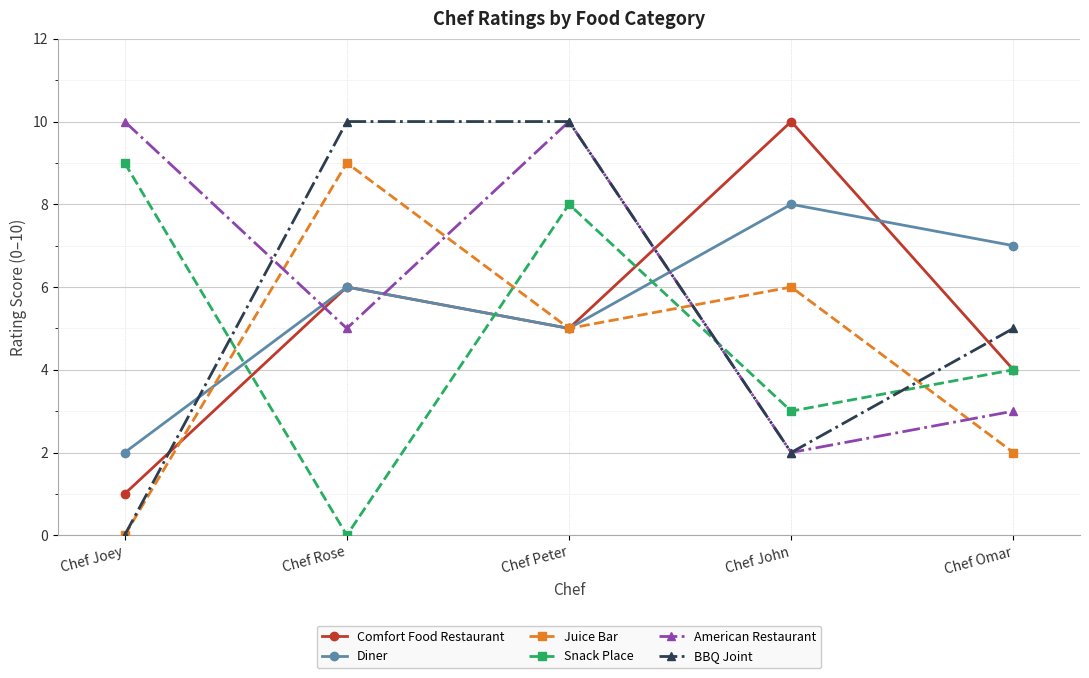

Reading left to right, extract all data points from this chart.

Comfort Food Restaurant: 1	6	5	10	4
Diner: 2	6	5	8	7
Juice Bar: 0	9	5	6	2
Snack Place: 9	0	8	3	4
American Restaurant: 10	5	10	2	3
BBQ Joint: 0	10	10	2	5